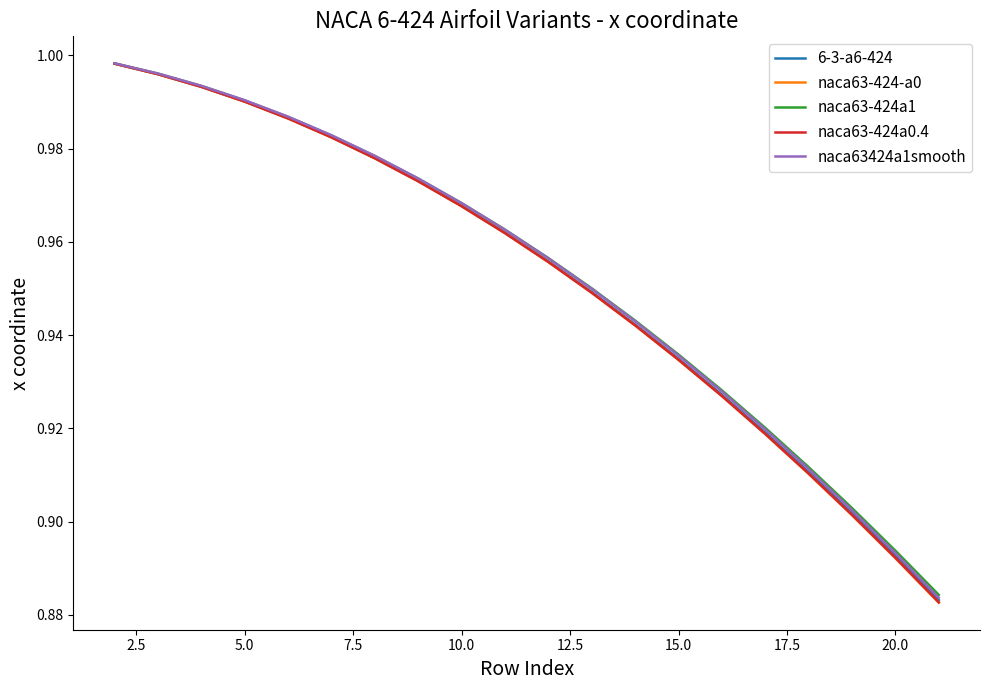

True or false: naca63424a1smooth and naca63-424a0.4 cross at least once.

False